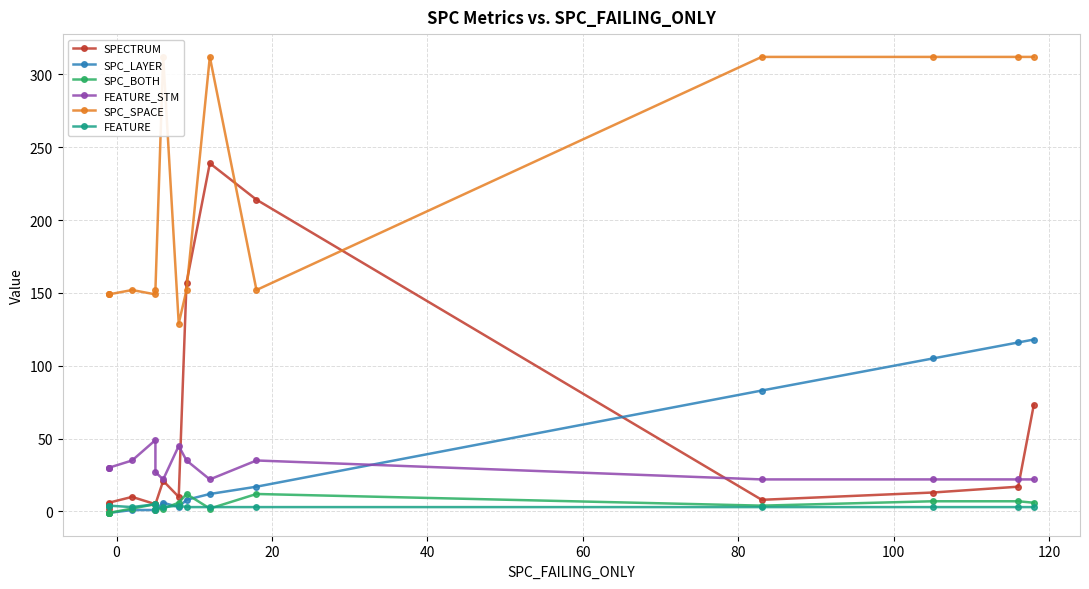

What are all the series names shown in the legend?

SPECTRUM, SPC_LAYER, SPC_BOTH, FEATURE_STM, SPC_SPACE, FEATURE